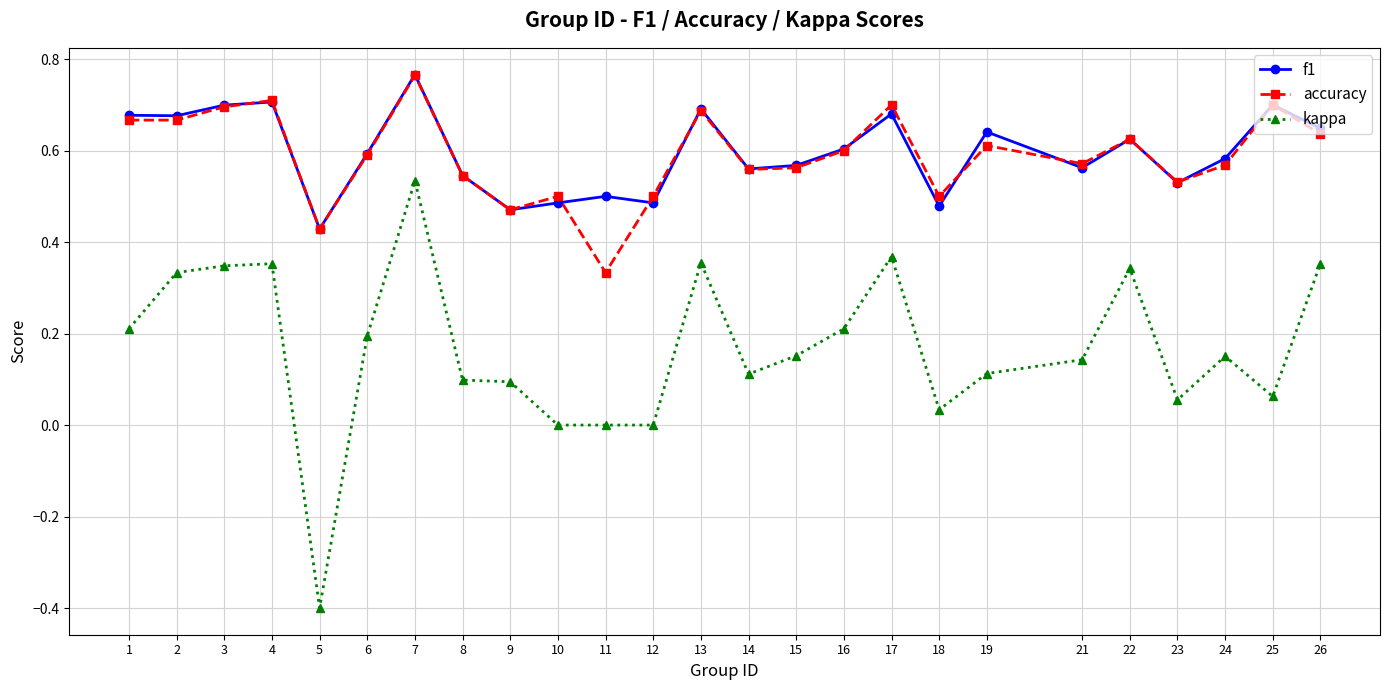

At which category is the sum across all series the highest?

7